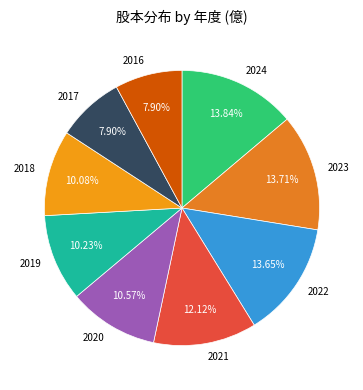

Which has a higher value, 2024 or 2020?

2024